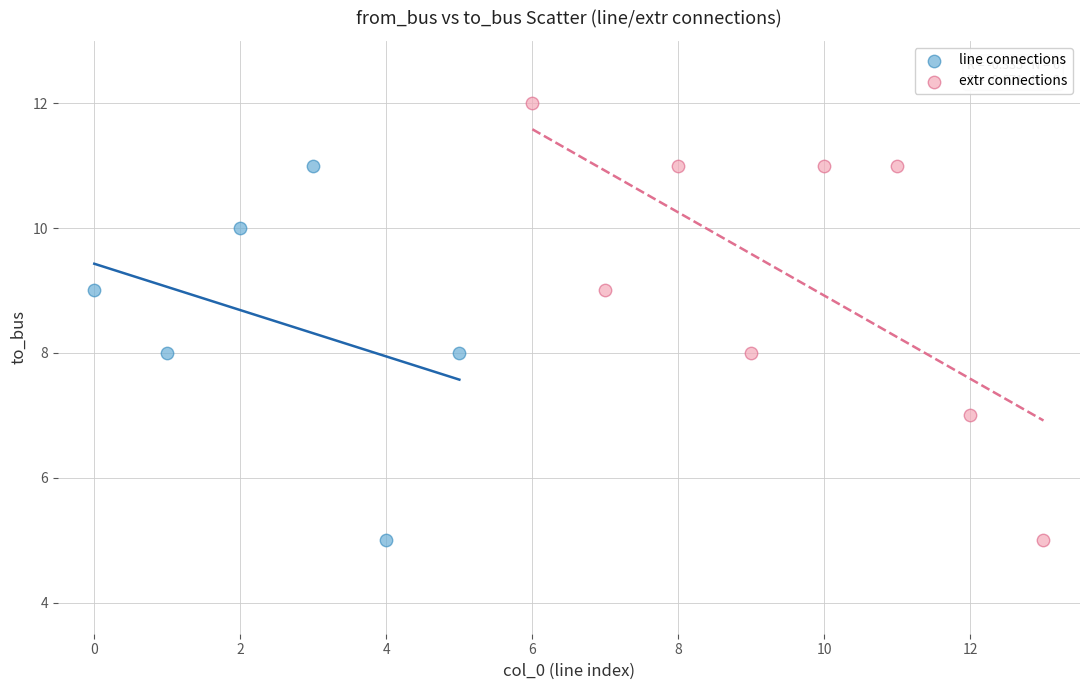

Which series reaches the maximum Y coordinate?

extr connections